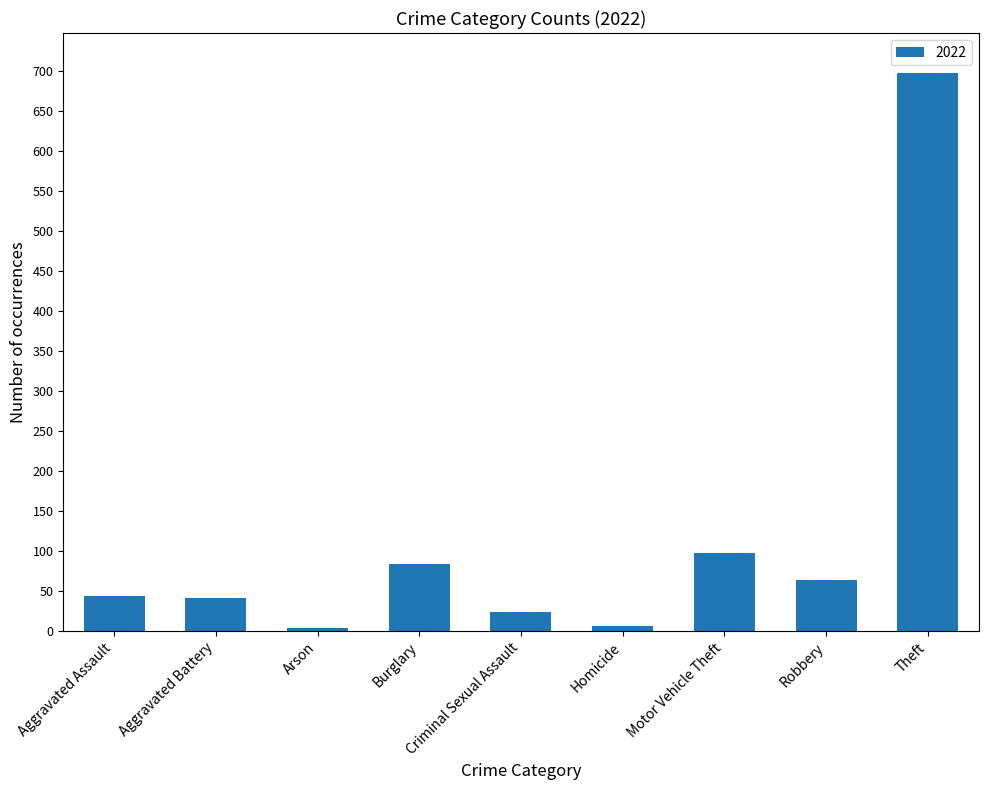

At which label is the value closest to 351?

Motor Vehicle Theft